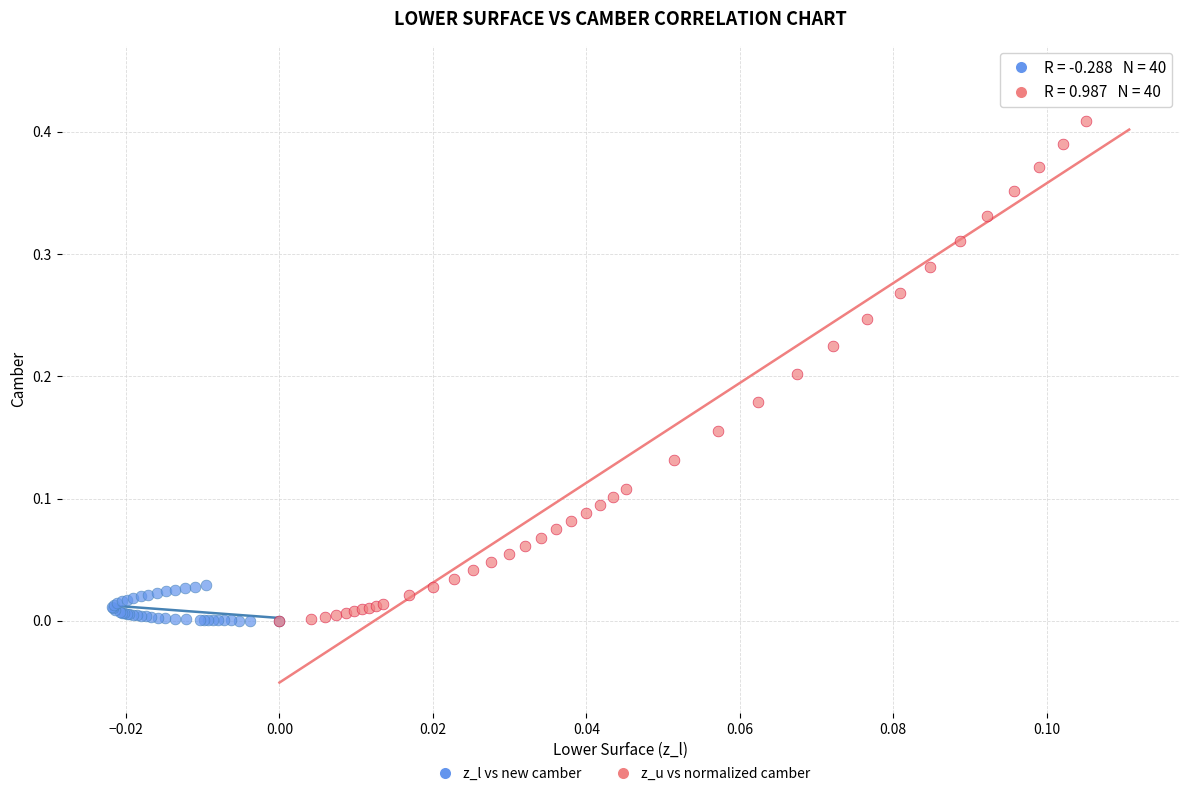

Which series has the largest Y range (max minus min)?

z_u vs normalized camber